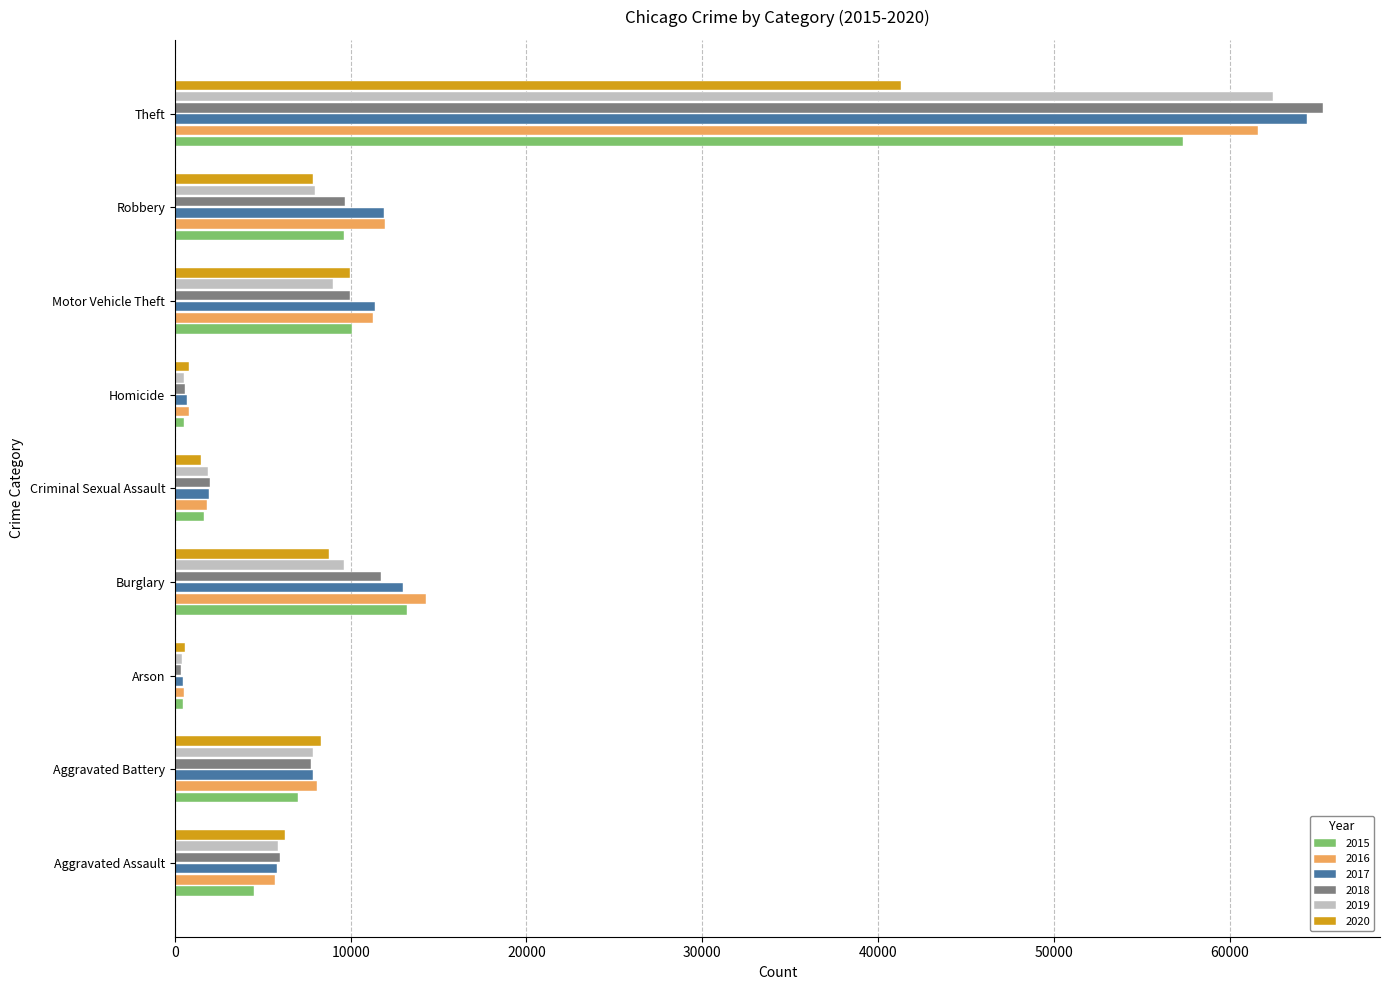

Between Burglary and Theft, which series saw the biggest shift?

2018